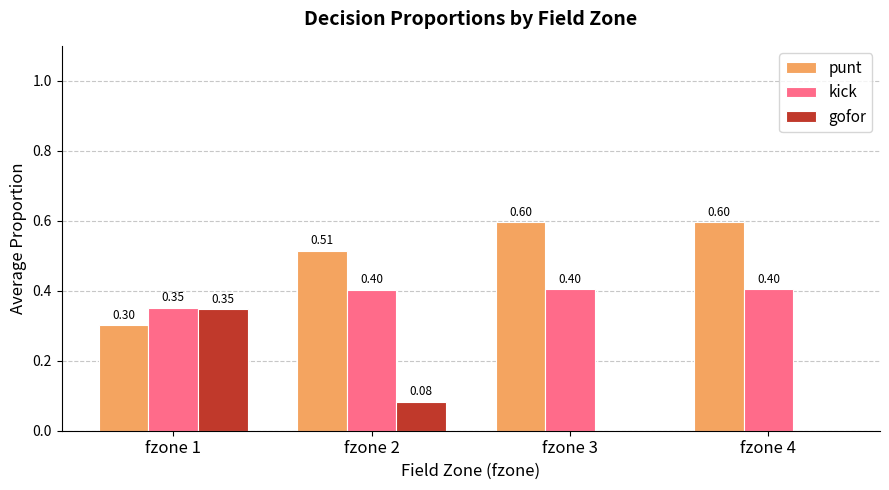

Is the value of gofor at fzone 3 greater than the value of punt at fzone 3?

No